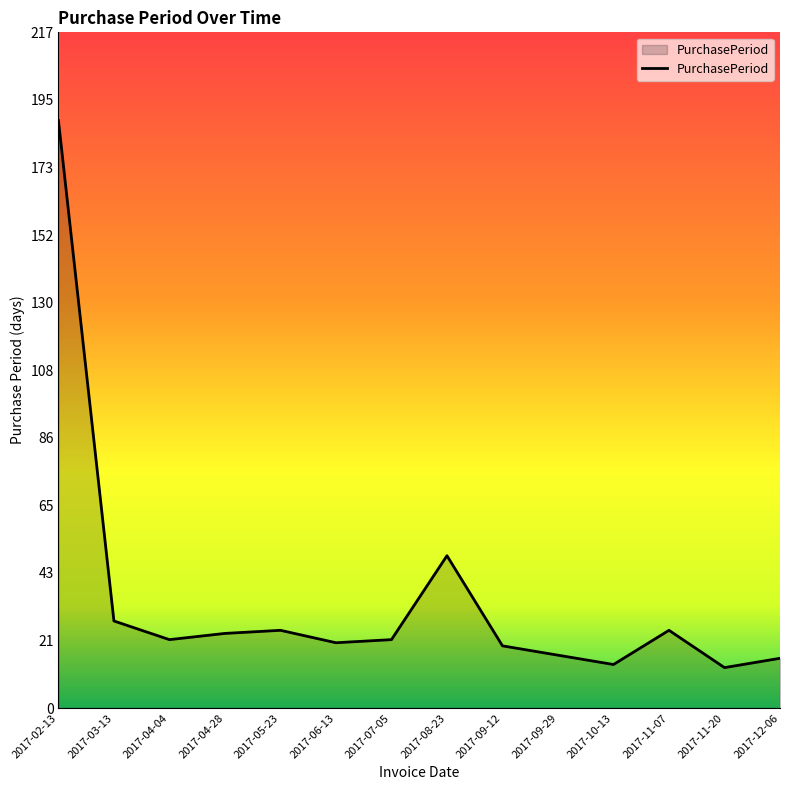

How many interior local valleys (lower than both neighbors) does the data have?

4